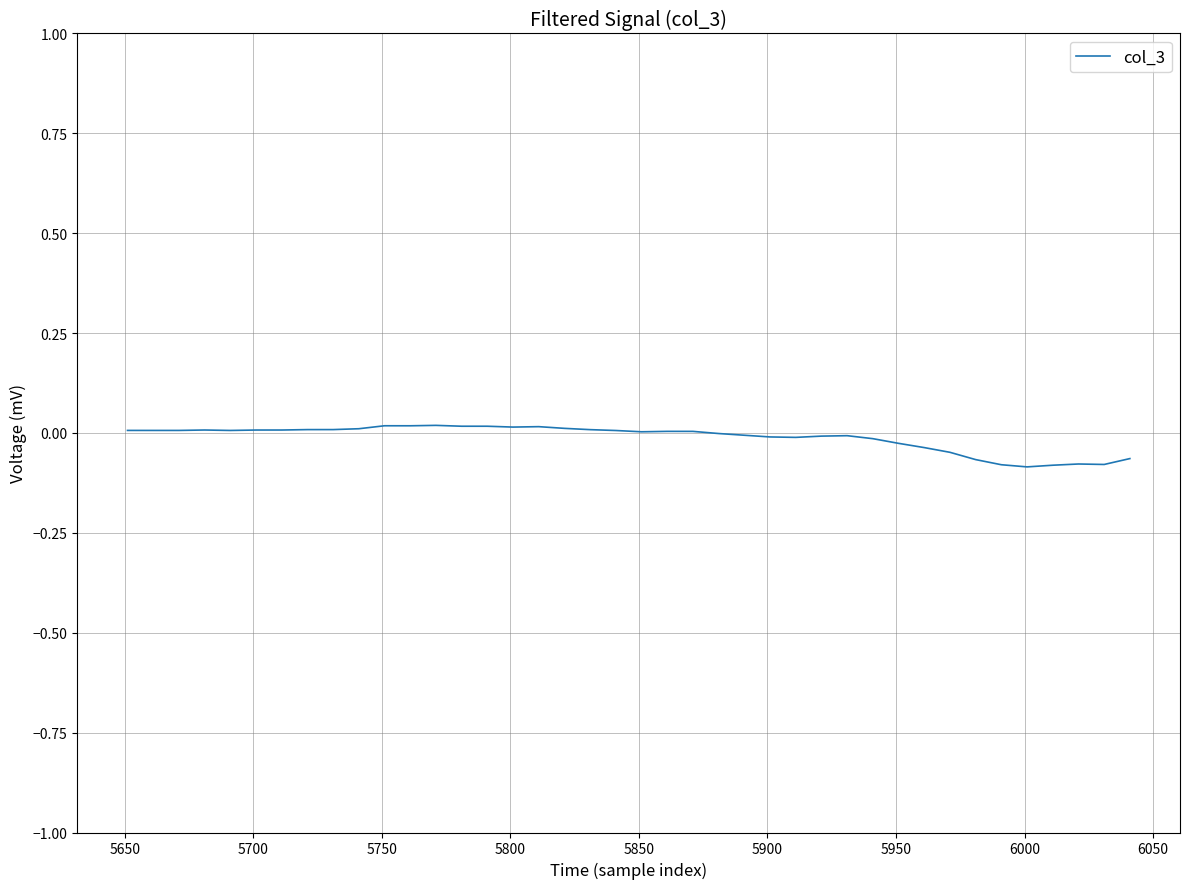

How many points are lower than both their immediate neighbors (excluding endpoints)?

8